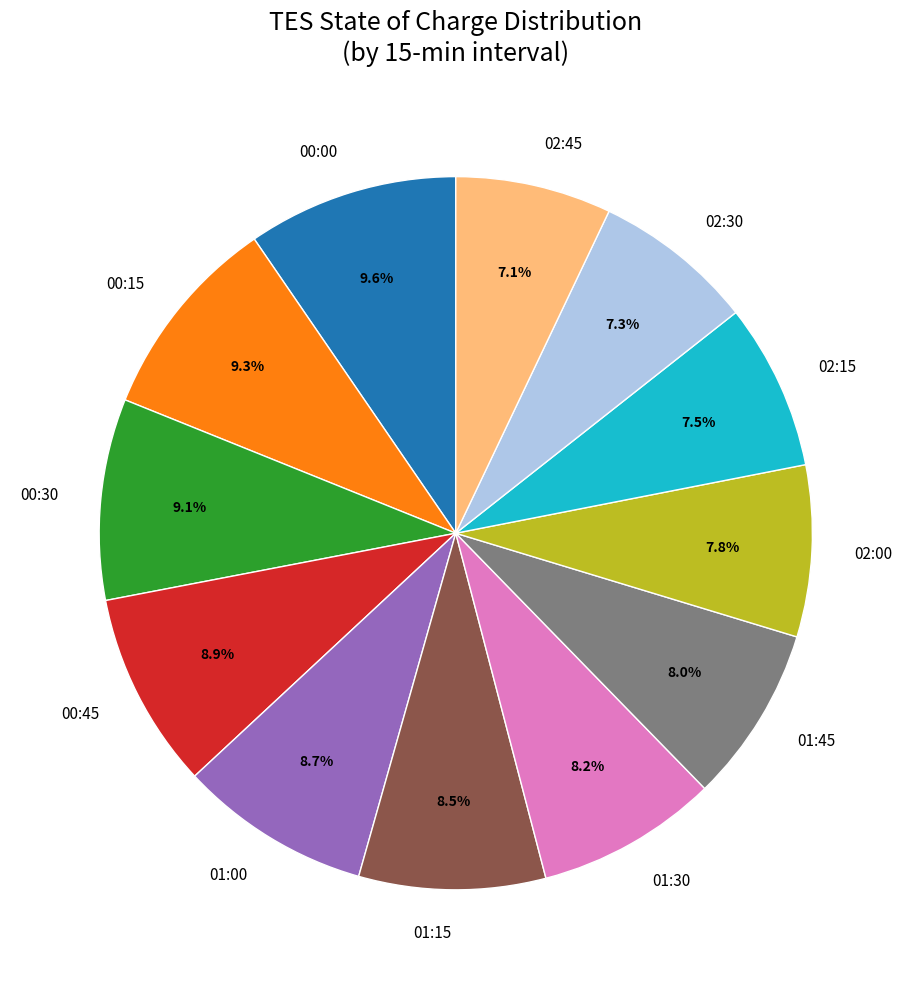

How many slices are in this pie chart?

12